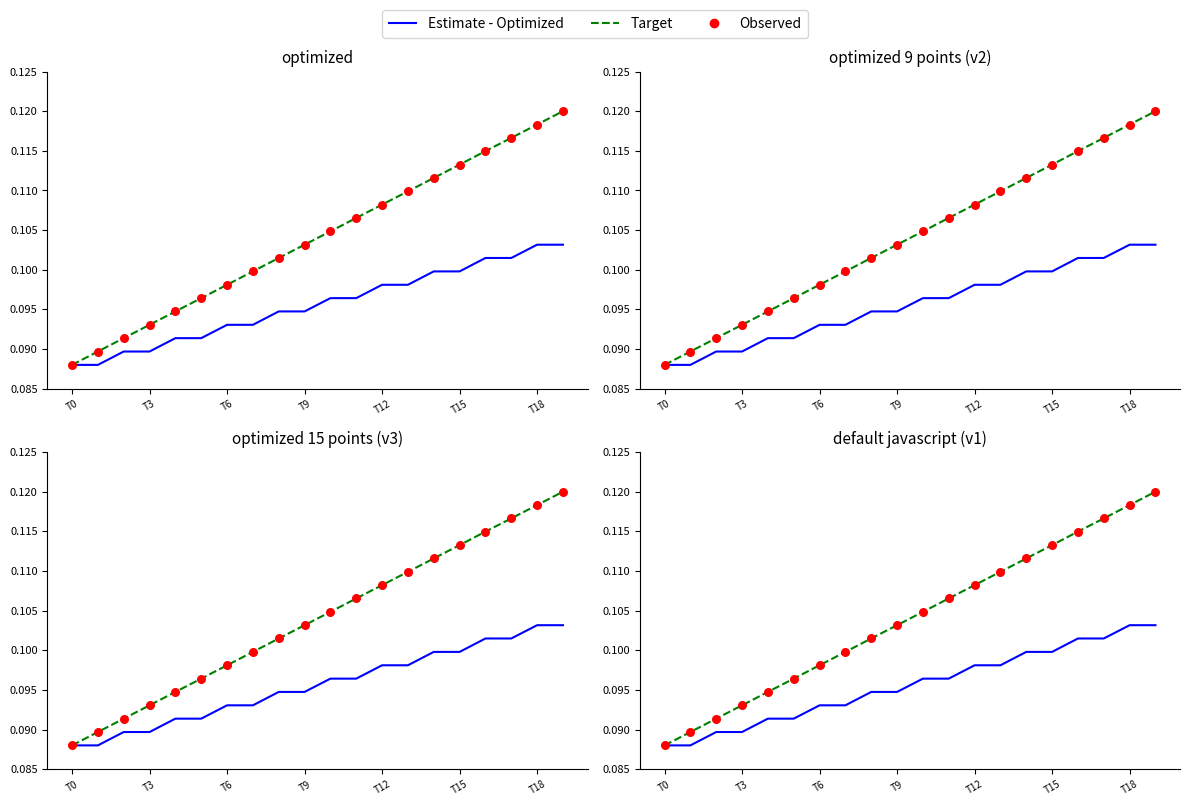

At how many categories does at least one series exceed 0?

20